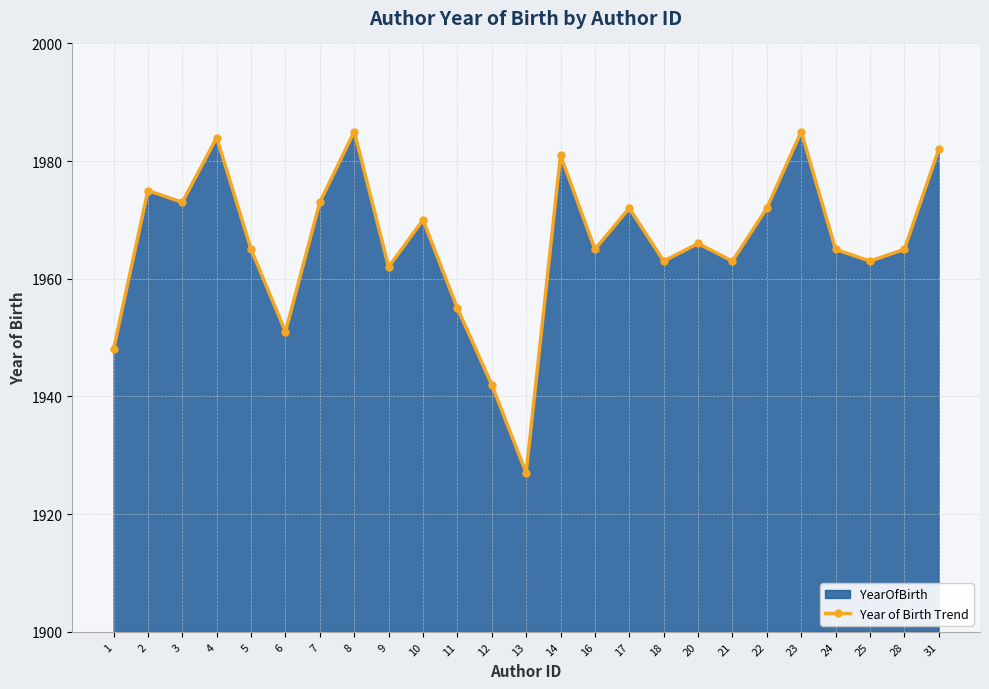

Reading right to left, extract all data points from this chart.

1982	1965	1963	1965	1985	1972	1963	1966	1963	1972	1965	1981	1927	1942	1955	1970	1962	1985	1973	1951	1965	1984	1973	1975	1948